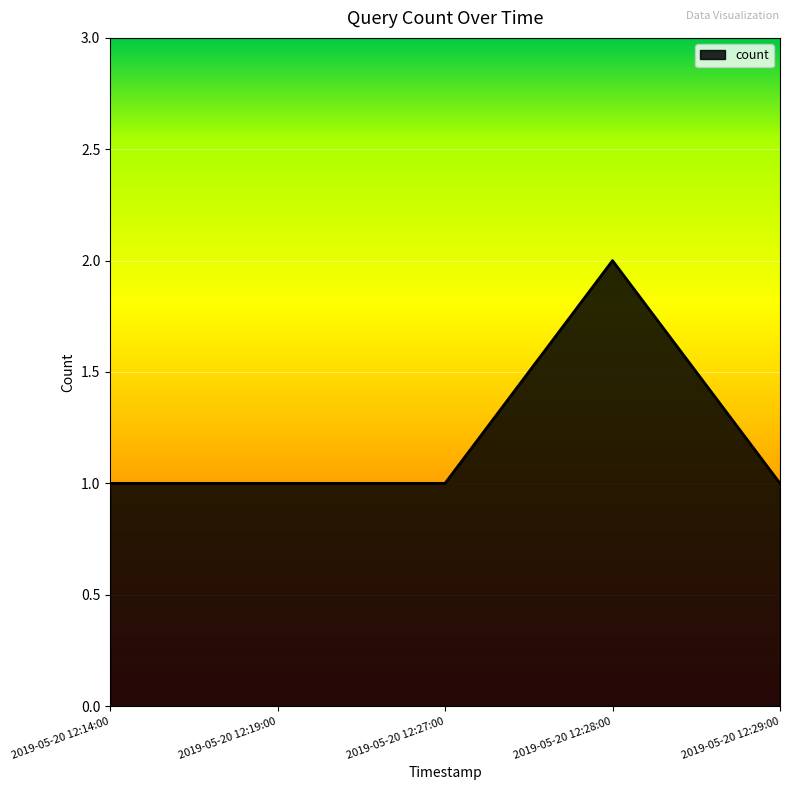

Count the values in the range 1 to 2.

5